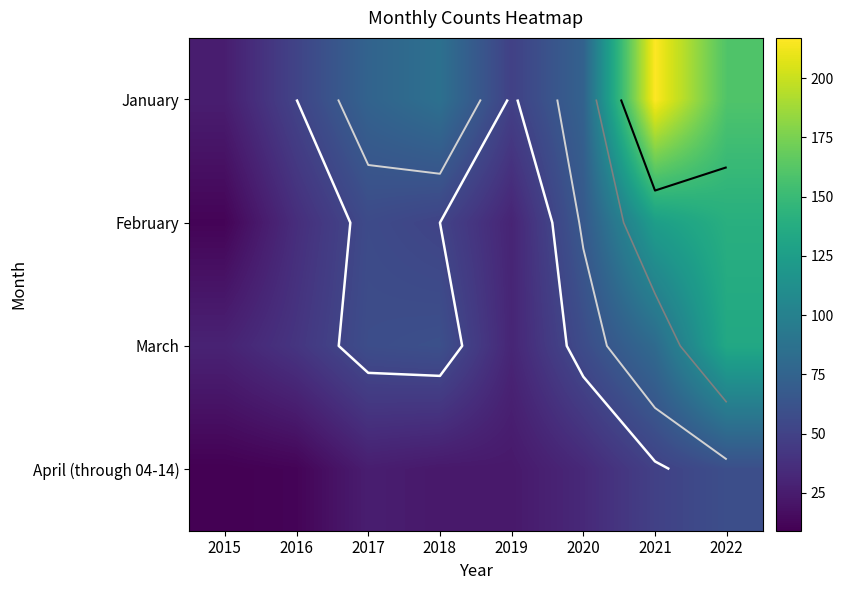

True or false: March has a value of 75 at 2020.

False